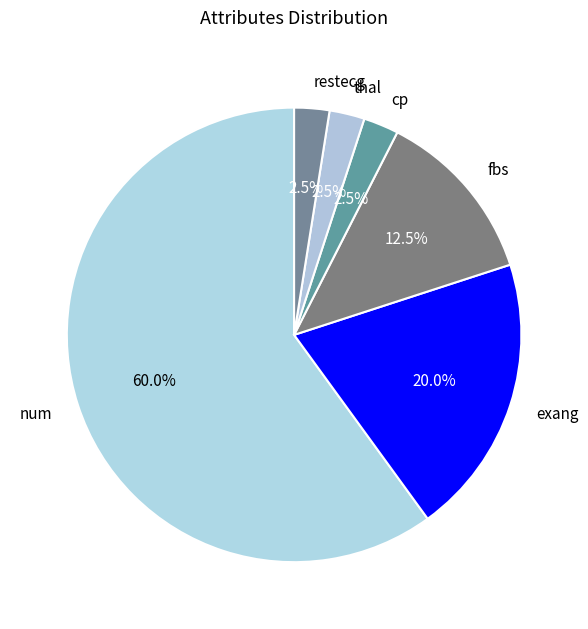

What is the largest slice in the pie chart?

num